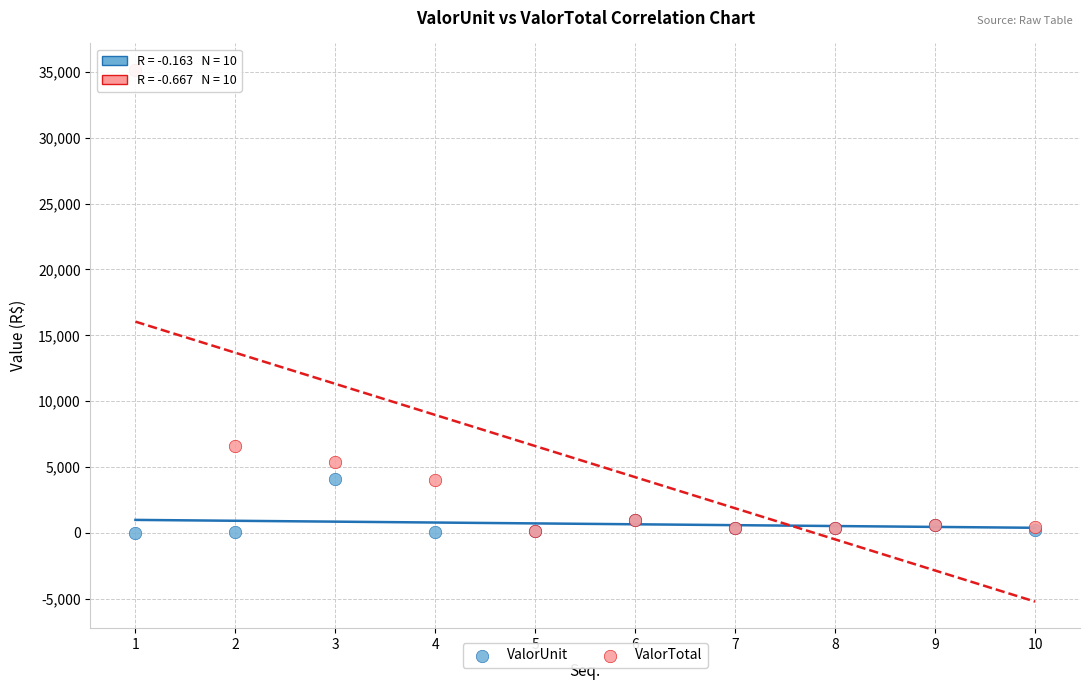

Which series reaches the maximum Y coordinate?

ValorTotal